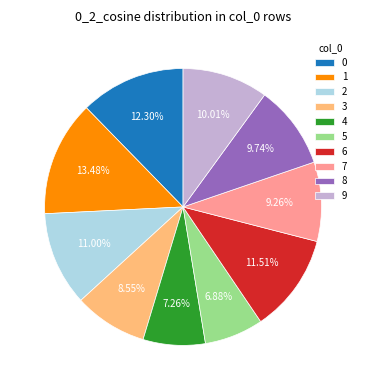

Does 1 represent more than half of the total?

No